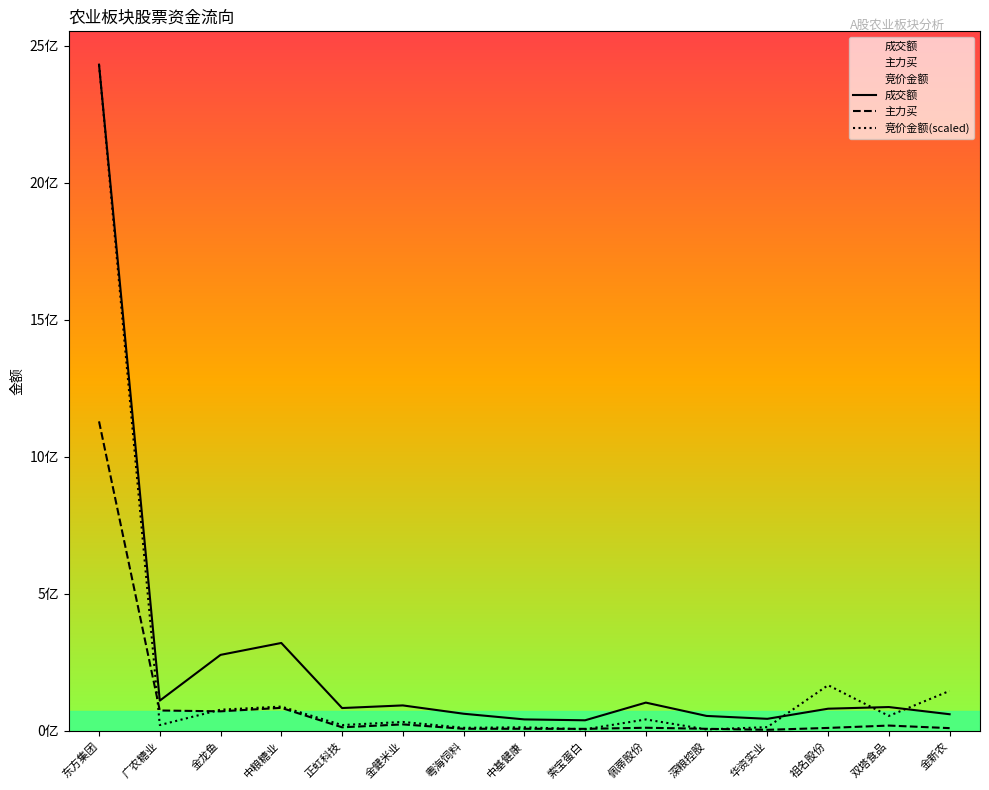

Which series changed the most between 金龙鱼 and 祖名股份?

成交额